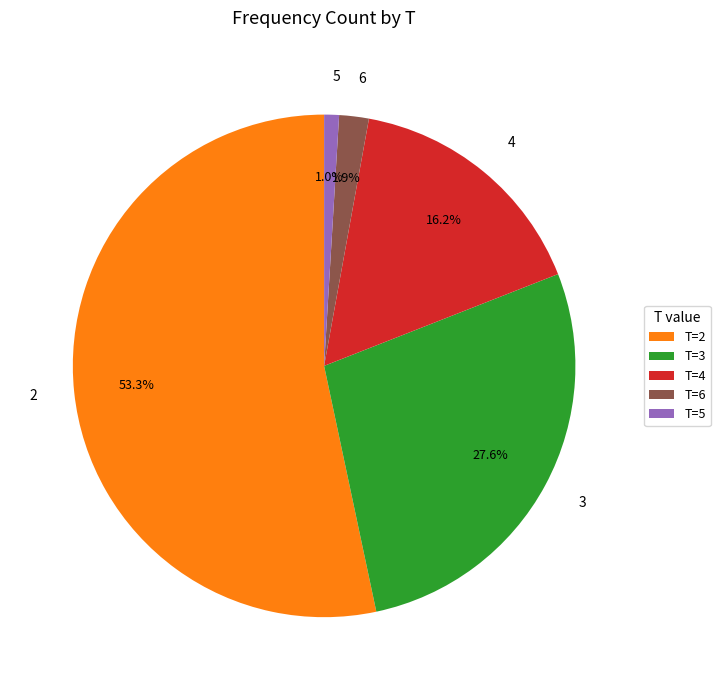

What is the ratio of the value at 4 to the value at 2?

0.3